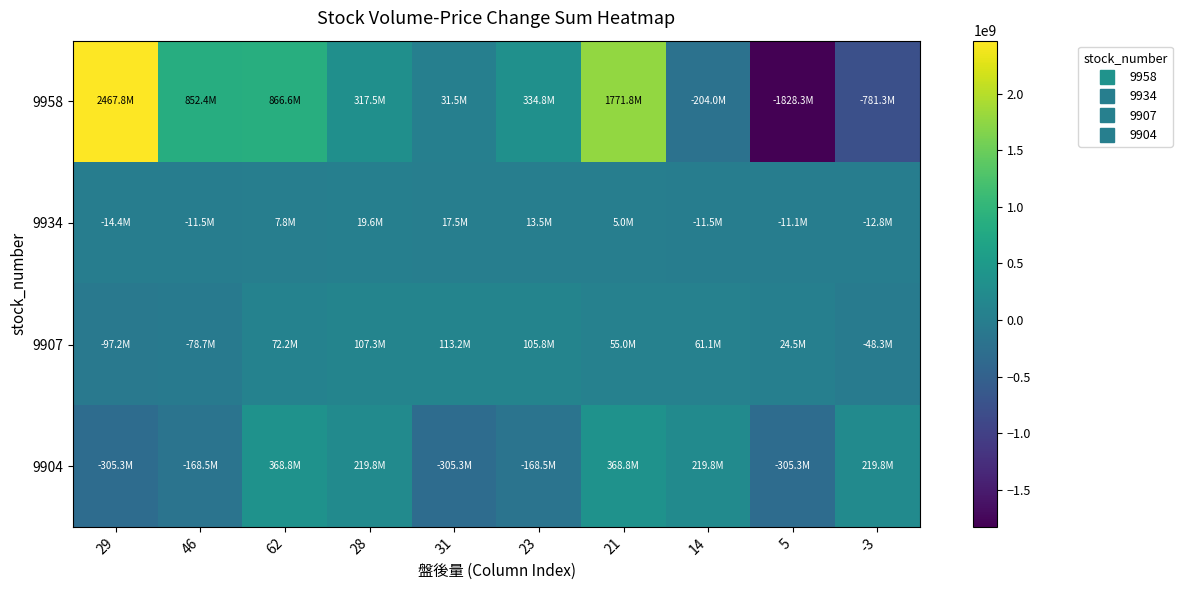

Reading right to left, what are all the values shown in this chart?

9958: -3=-781292086	5=-1828338813	14=-203969894	21=1771819261	23=334840093	31=31470282	28=317542383	62=866642707	46=852418679	29=2467817111
9934: -3=-12790600	5=-11135523	14=-11463591	21=5036586	23=13525909	31=17515709	28=19581122	62=7755309	46=-11482376	29=-14417500
9907: -3=-48275046	5=24479716	14=61123096	21=55019924	23=105830579	31=113217725	28=107299602	62=72164220	46=-78703422	29=-97152317
9904: -3=219796560	5=-305268508	14=219796560	21=368796124	23=-168472735	31=-305268508	28=219796560	62=368796124	46=-168472735	29=-305268508